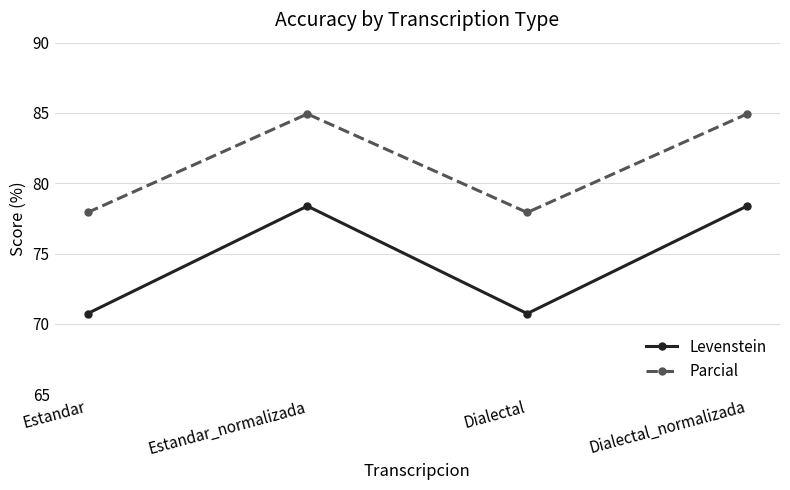

Is this an area chart (filled region under the line)?

No